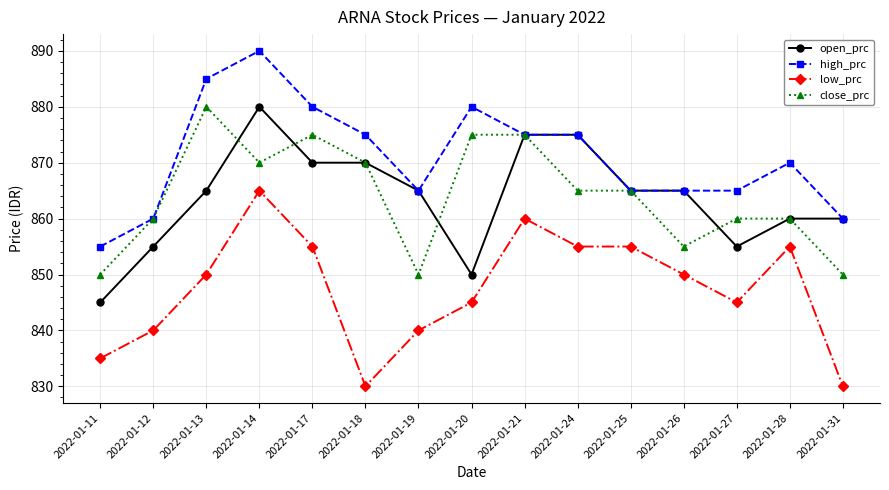

At 2022-01-13, list the series in order from largest to smallest.

high_prc, close_prc, open_prc, low_prc